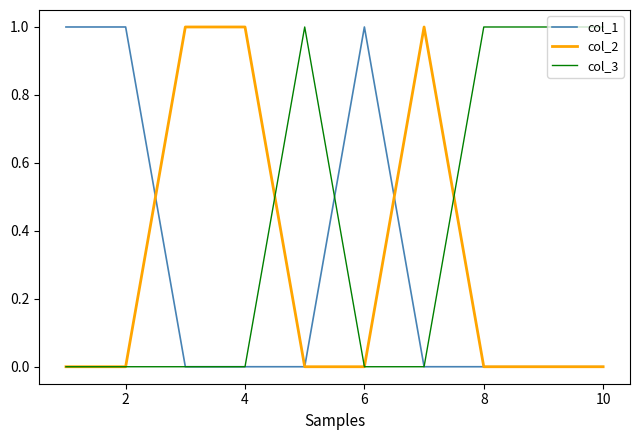

What is the difference between the maximum and second lowest values in the col_3 series?

1